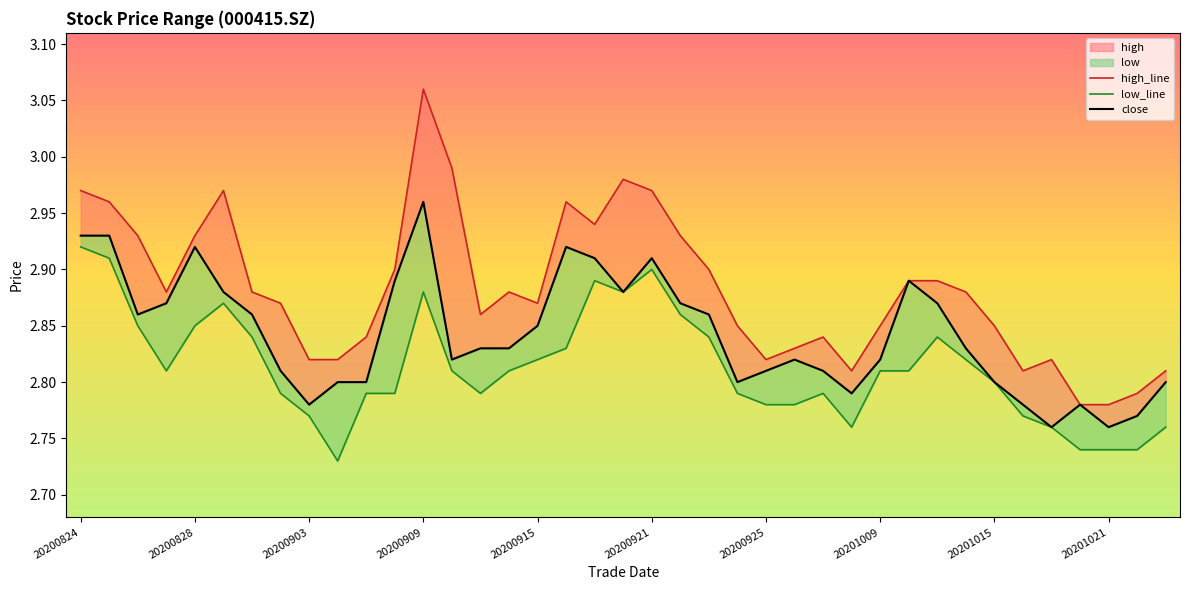

Rank the series by their average value, from highest to lowest.

high, close, low